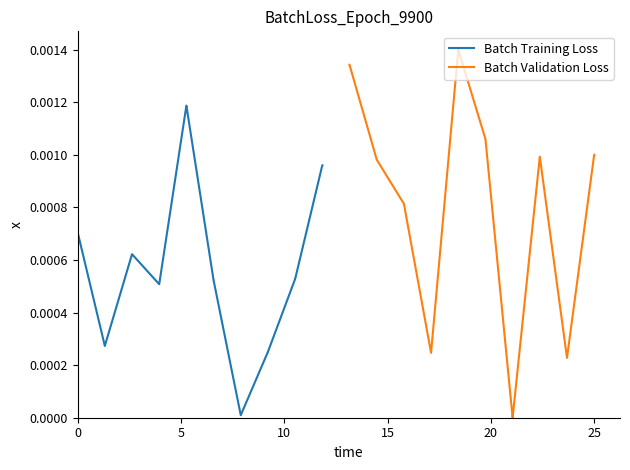

What are all the series names shown in the legend?

Batch Training Loss, Batch Validation Loss